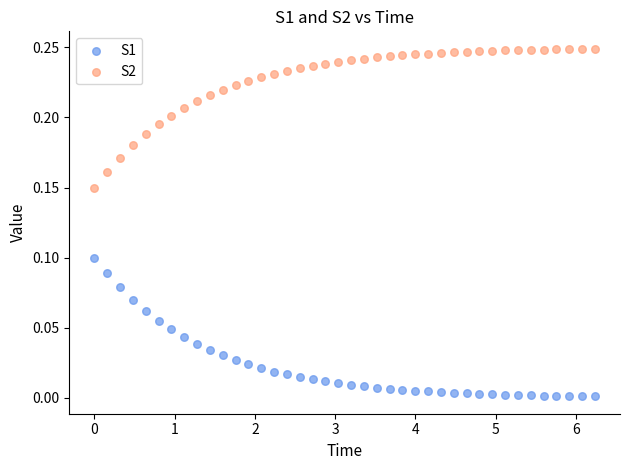

Across all data points, what is the range of X values (max minus min)?

6.2